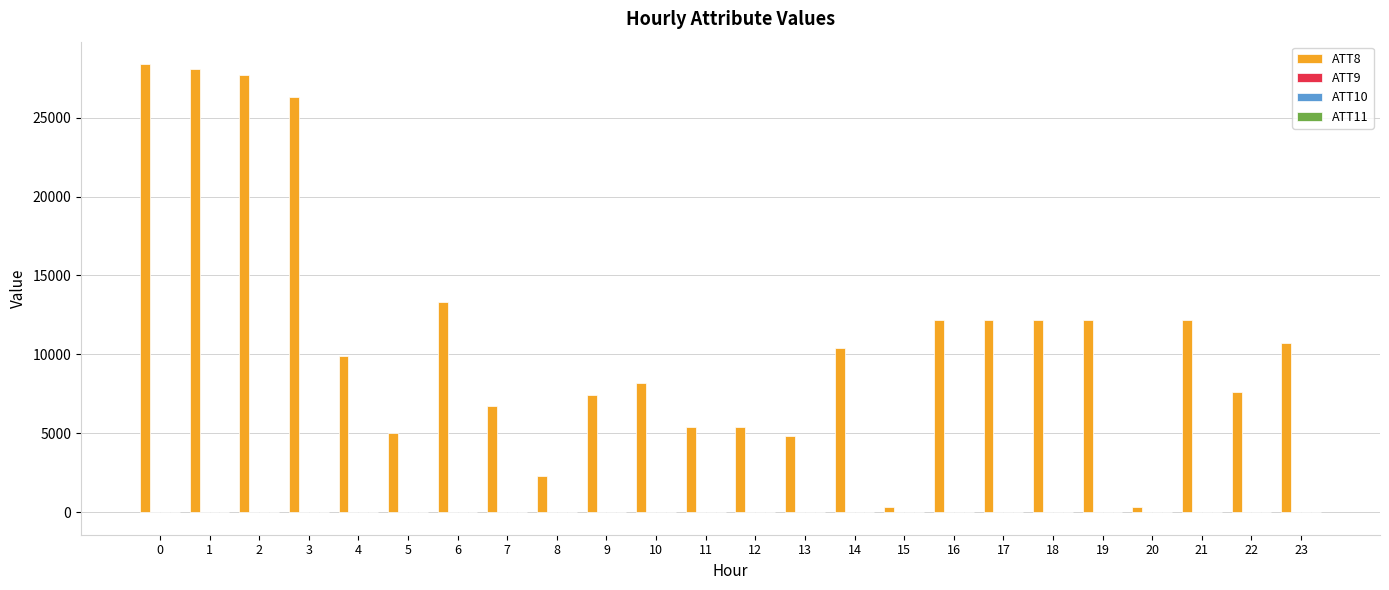

How many groups of bars are there?

24